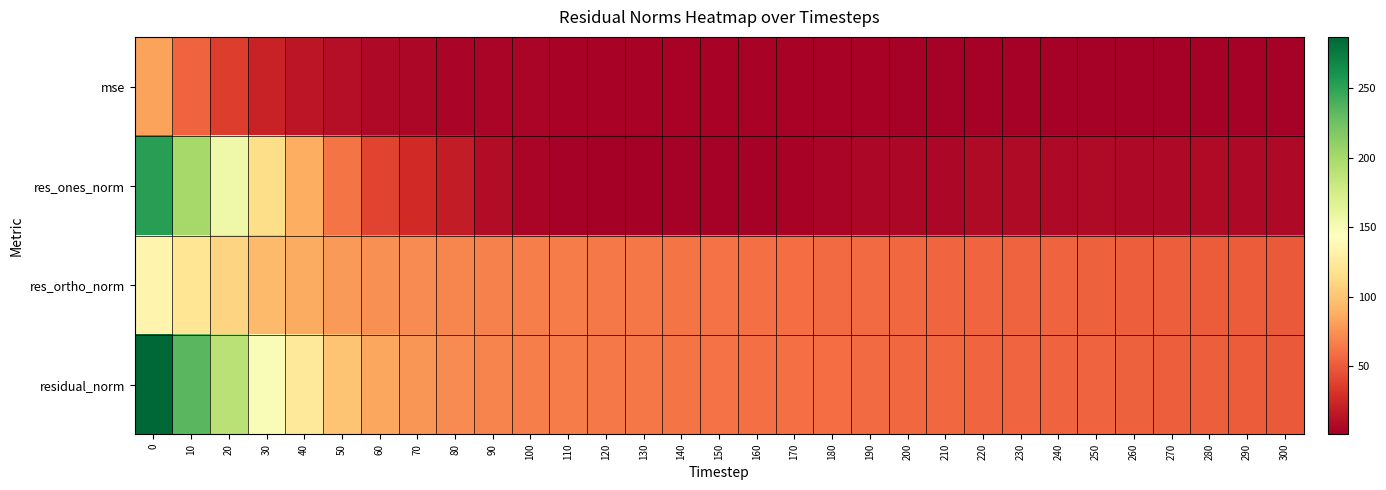

At 150, list the series in order from smallest to largest.

res_ones_norm, mse, res_ortho_norm, residual_norm